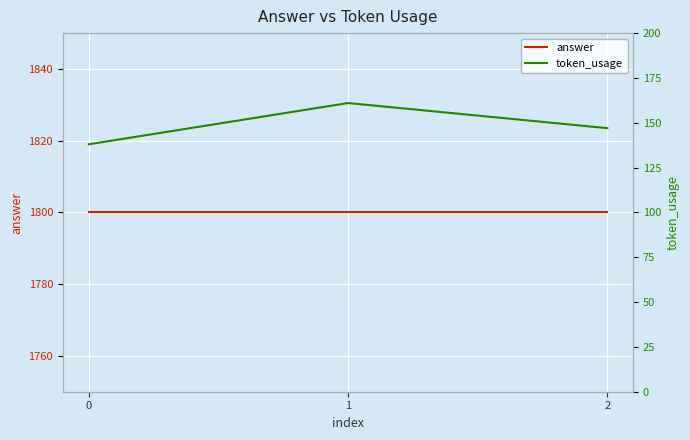

What is the lowest value of the token_usage series?

138